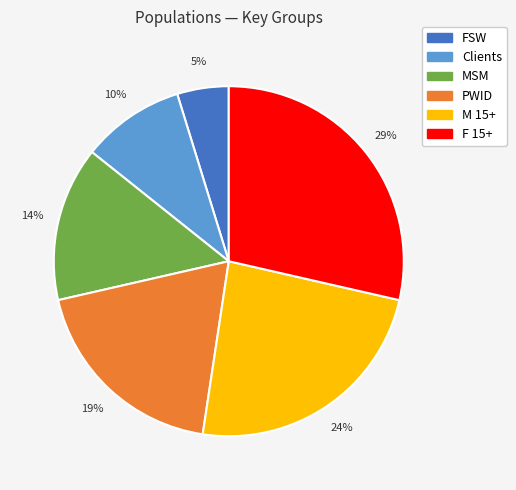

The FSW slice represents 5% of the pie. True or false?

True